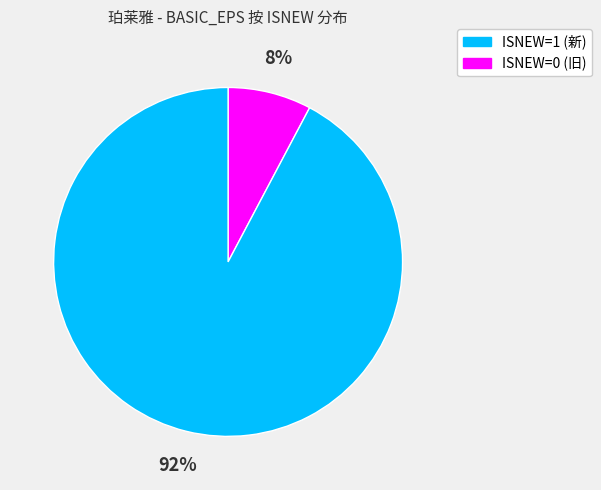

To the nearest percent, what is the average slice percentage?

50%